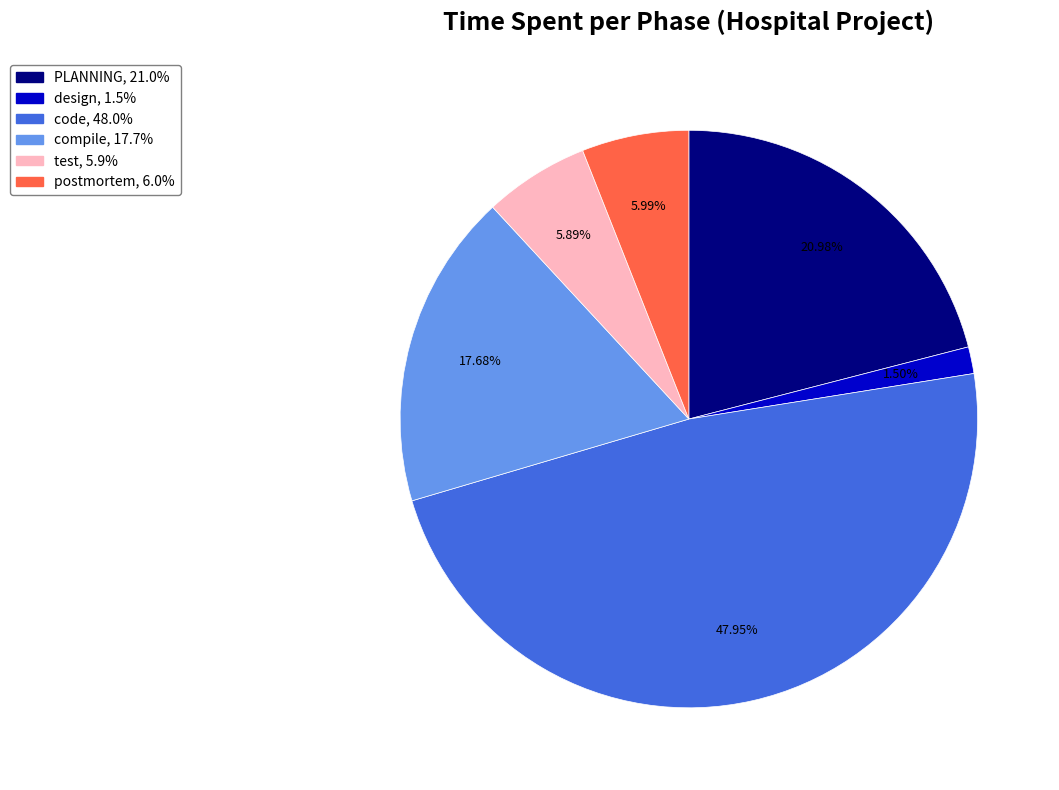

Is there any slice that represents more than half of the pie?

No